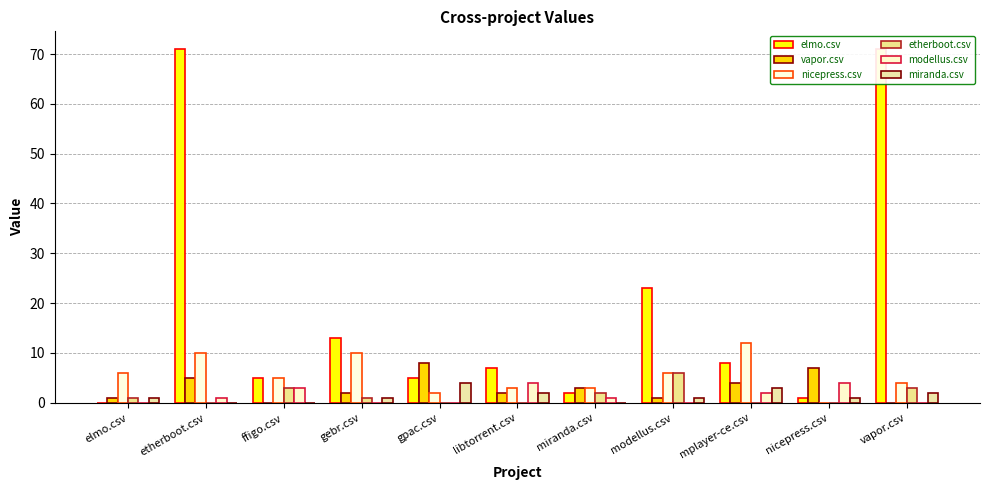

What are all the series names shown in the legend?

elmo.csv, vapor.csv, nicepress.csv, etherboot.csv, modellus.csv, miranda.csv